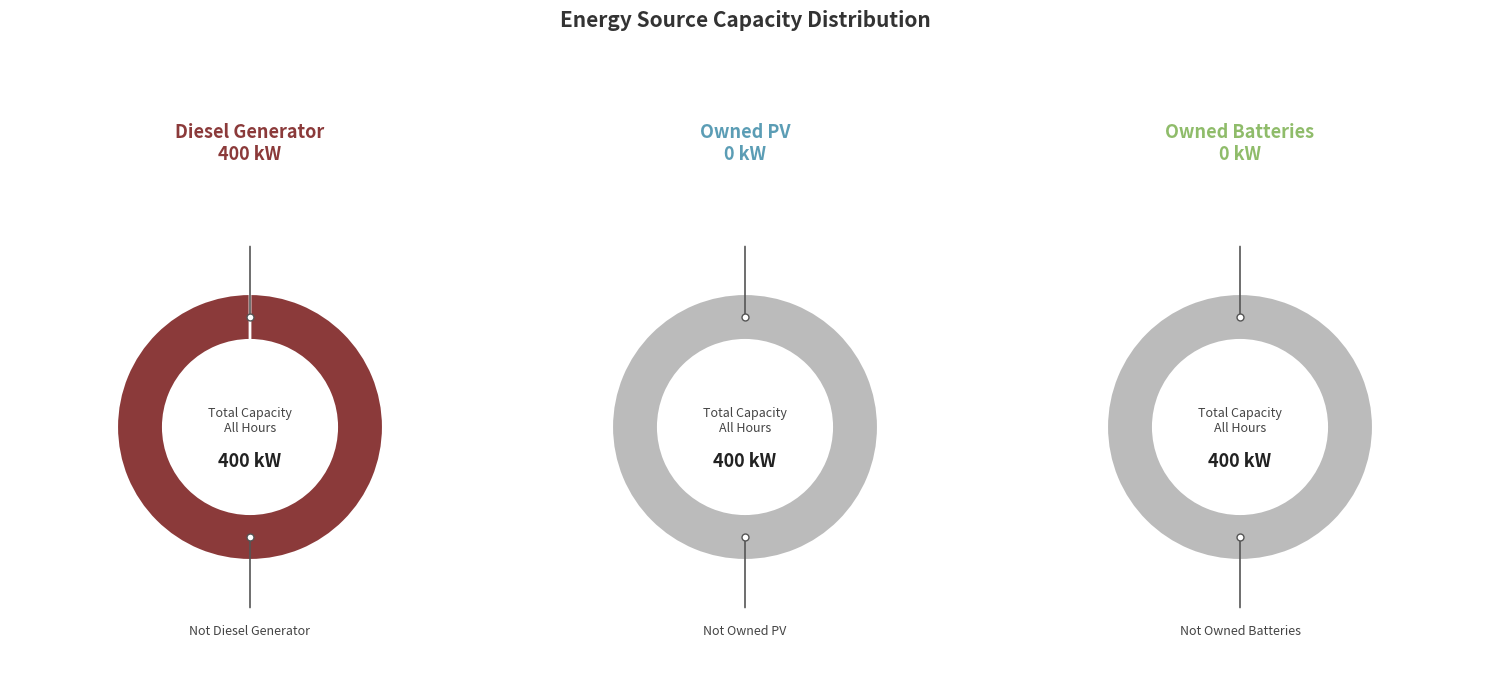

Combined, what portion of the pie is Owned Batteries and Diesel Generator?

100.0%